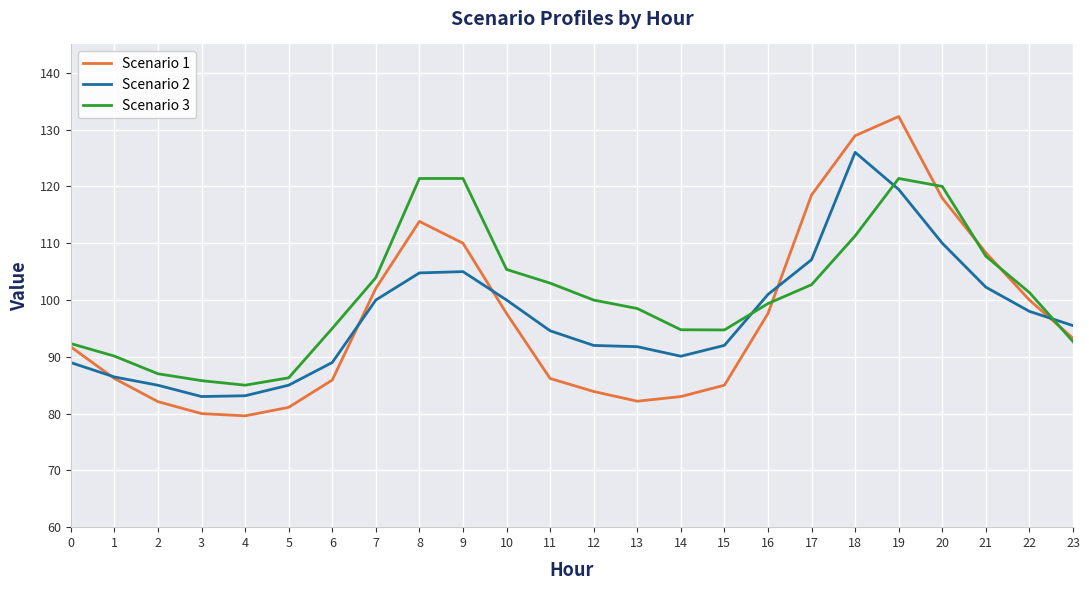

Is this an area chart (filled region under the line)?

No